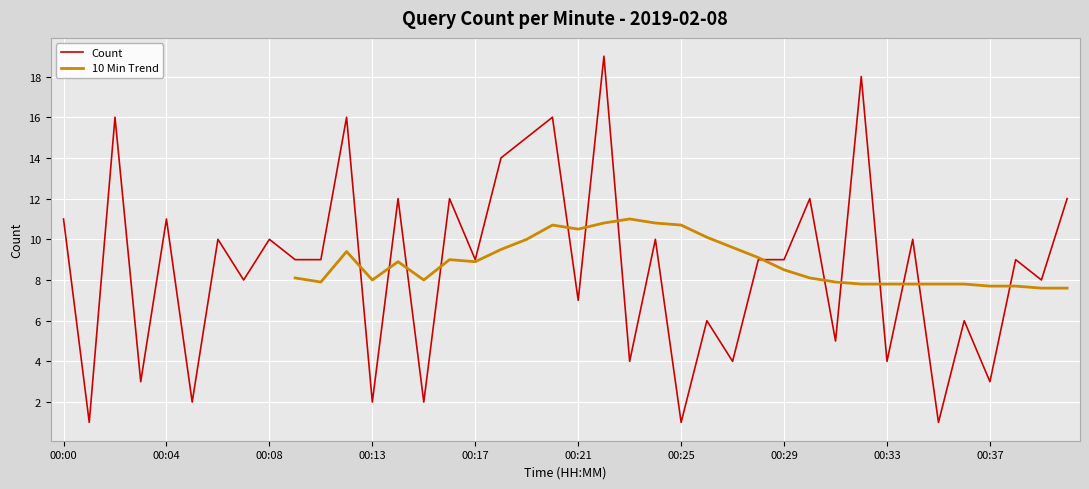

What is the change in value from 00:18 to 00:22?

+5